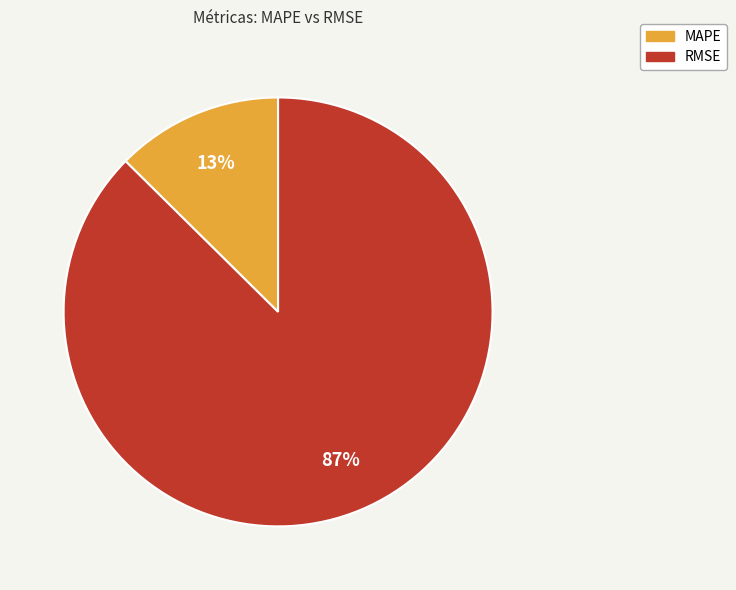

Is it true that RMSE is 87% of the pie?

True